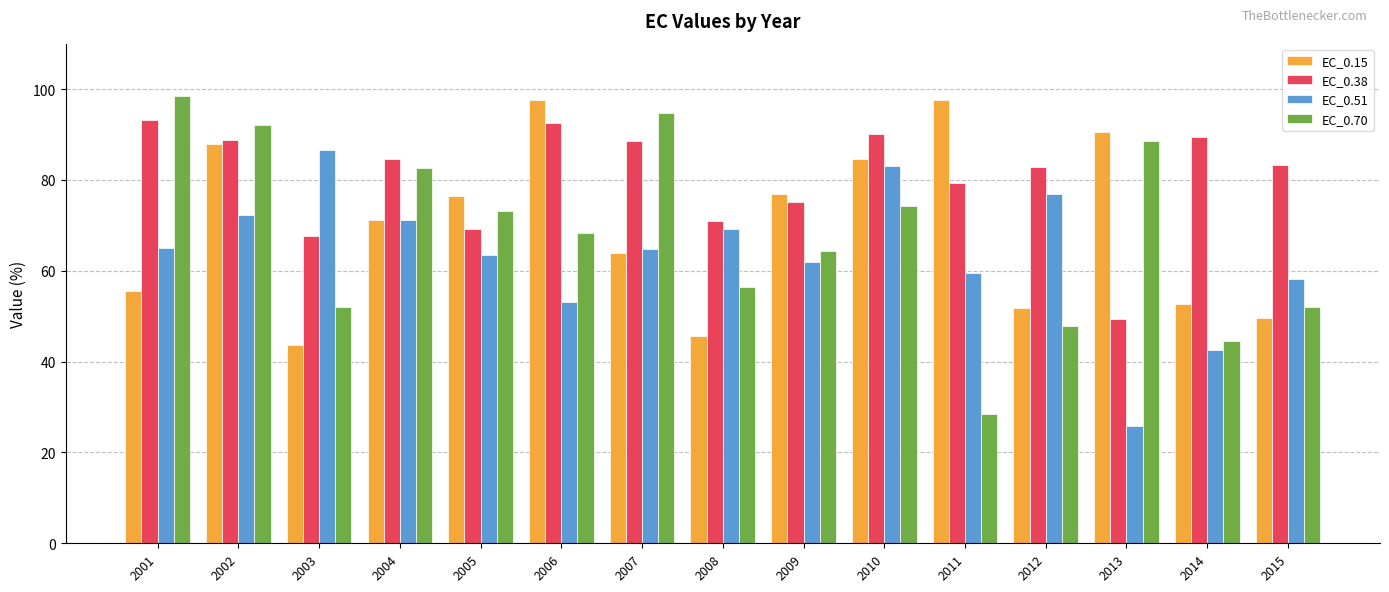

What is the highest value of the EC_0.70 series?

98.4